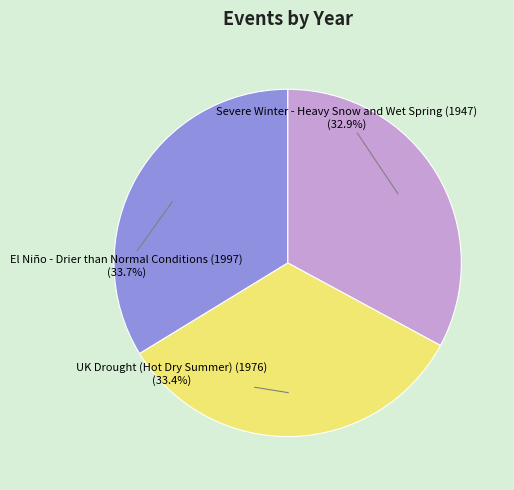

How many segments does this pie chart have?

3